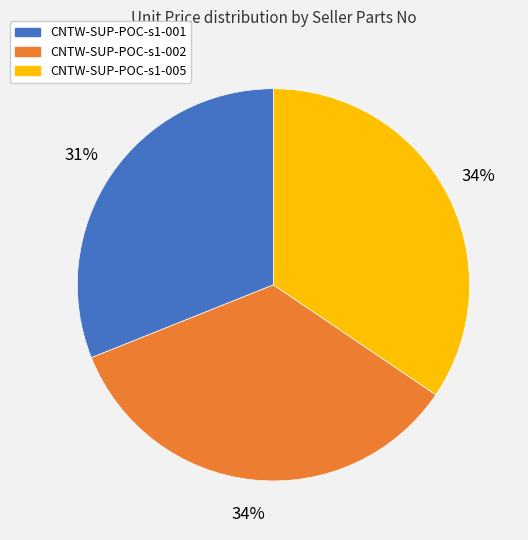

To the nearest percent, what portion does CNTW-SUP-POC-s1-002 represent?

34%